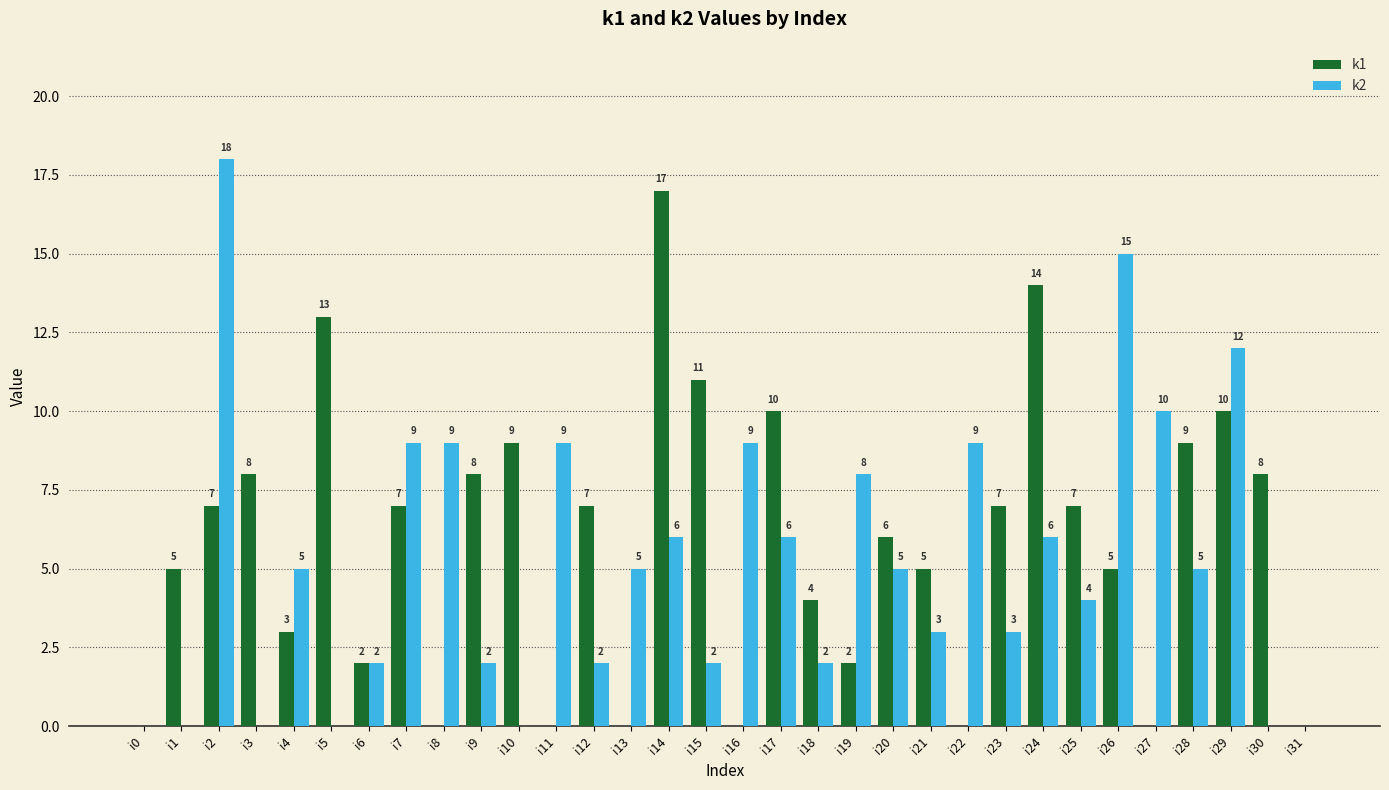

Which series changed the most between i11 and i23?

k1